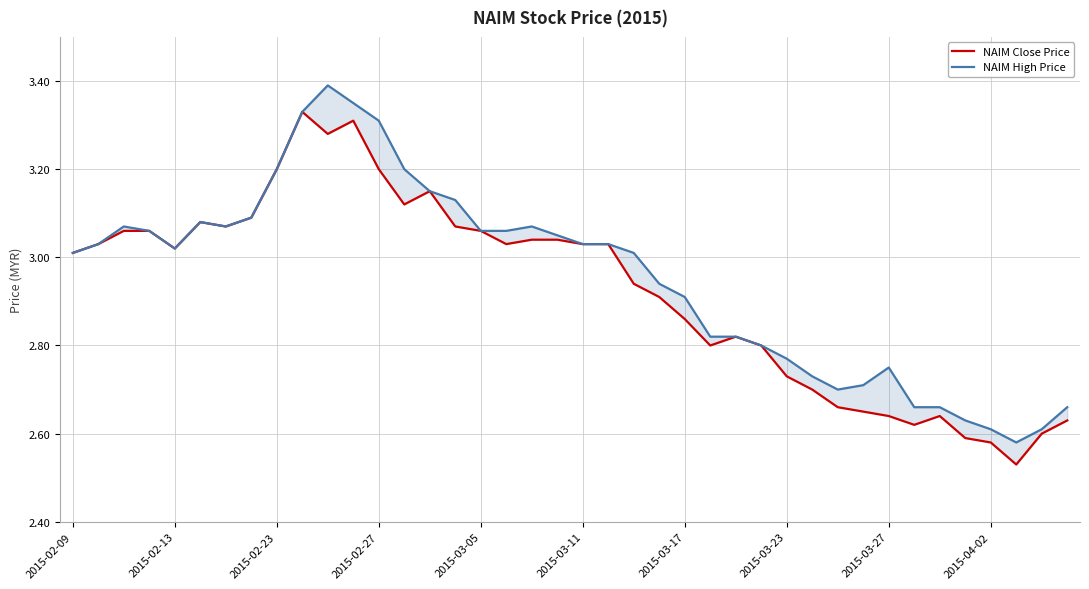

List the series in order of their overall mean, highest first.

NAIM High Price, NAIM Close Price